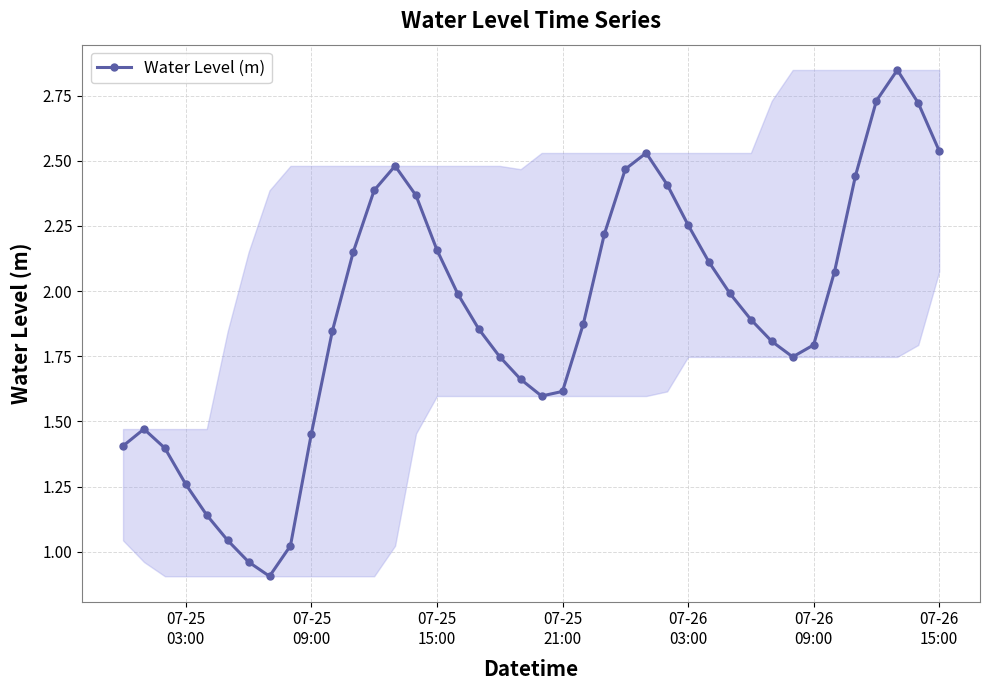

Does the chart display data point markers on the line(s)?

Yes